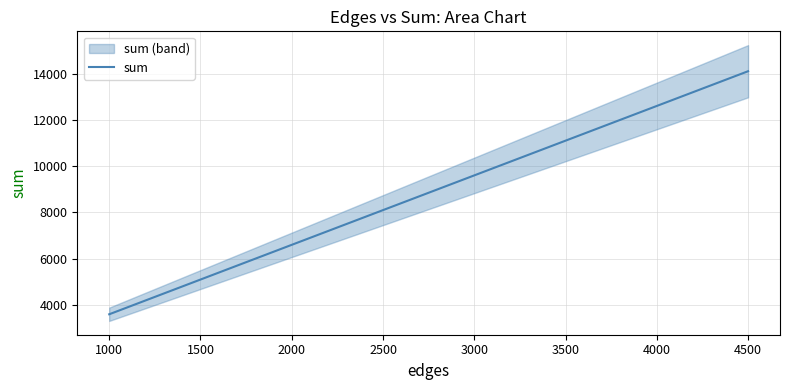

What is the lowest value of the sum series?

3599